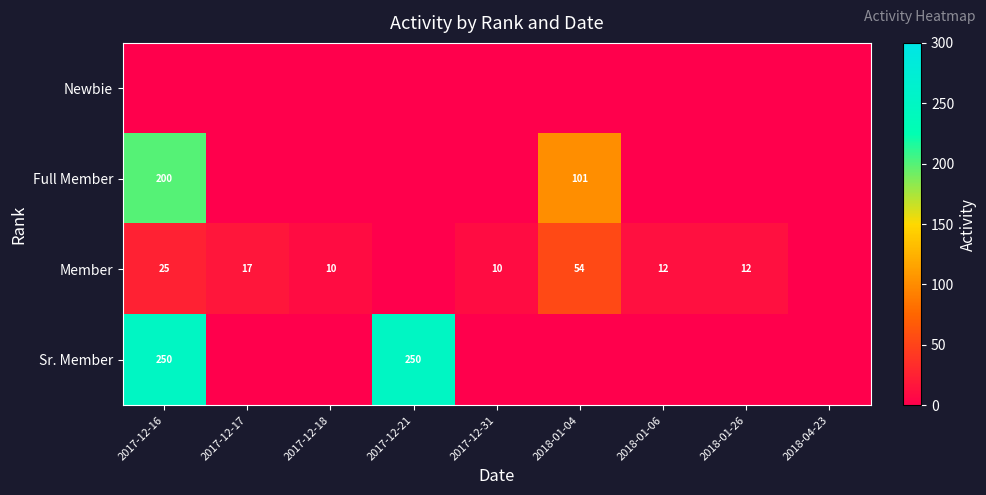

Is it true that Sr. Member equals 419 at 2017-12-16?

False